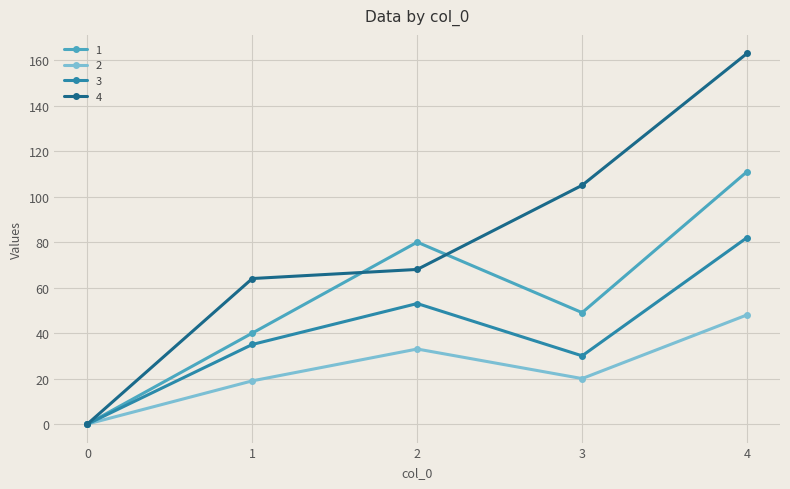

Is it true that 4 equals 105 at 3?

True